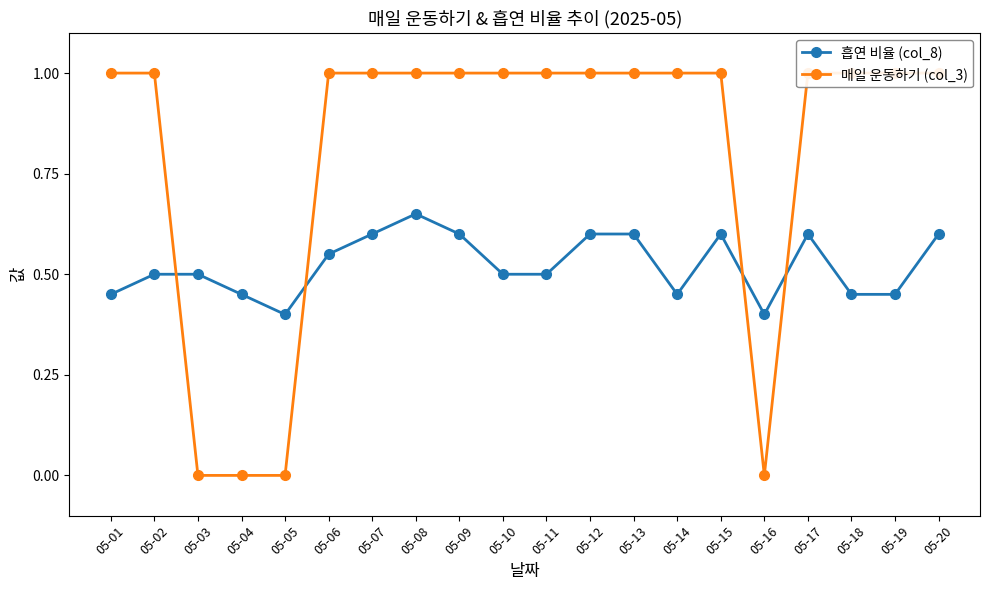

How many intersections are there between 흡연 비율 (col_8) and 매일 운동하기 (col_3)?

4